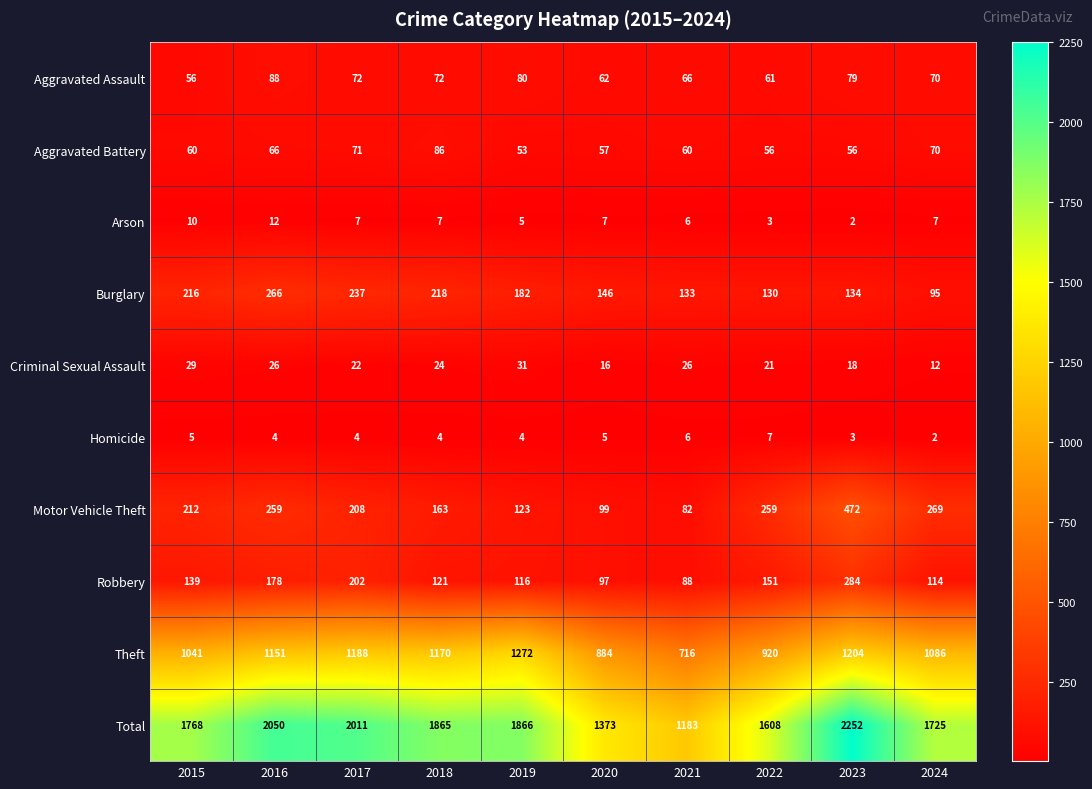

True or false: Motor Vehicle Theft has a value of 95 at 2017.

False